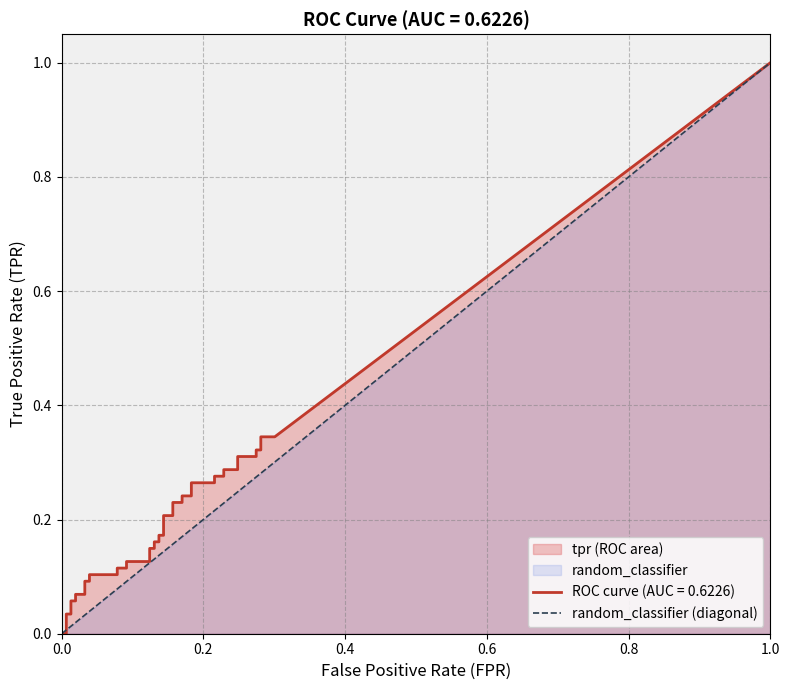

How many values are between 0 and 1?

2